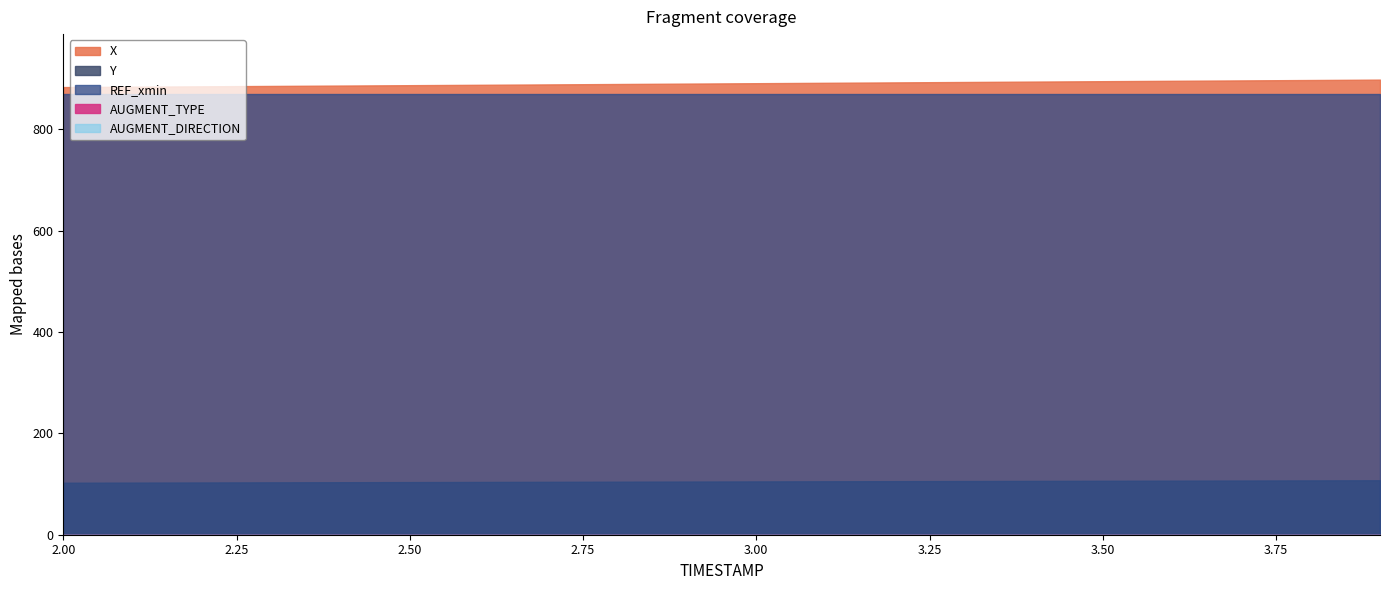

Reading left to right, what are all the values shown in this chart?

X: 2.0=883.2	2.1=884.0	2.2=884.7	2.3=885.4	2.4=886.2	2.5=886.9	2.6=887.7	2.7=888.5	2.8=889.3	2.9=890.1	3.0=890.9	3.1=891.6	3.2=892.5	3.3=893.2	3.4=894.0	3.5=894.8	3.6=895.6	3.7=896.4	3.8=897.1	3.9=897.9
Y: 2.0=102.6	2.1=102.8	2.2=103.1	2.3=103.4	2.4=103.6	2.5=103.9	2.6=104.1	2.7=104.4	2.8=104.6	2.9=104.9	3.0=105.2	3.1=105.4	3.2=105.7	3.3=105.9	3.4=106.2	3.5=106.4	3.6=106.7	3.7=106.9	3.8=107.2	3.9=107.4
REF_xmin: 2.0=870.0	2.1=870.0	2.2=870.0	2.3=870.0	2.4=870.0	2.5=870.0	2.6=870.0	2.7=870.0	2.8=870.0	2.9=870.0	3.0=870.0	3.1=870.0	3.2=870.0	3.3=870.0	3.4=870.0	3.5=870.0	3.6=870.0	3.7=870.0	3.8=870.0	3.9=870.0
AUGMENT_TYPE: 2.0=0.0	2.1=0.0	2.2=0.0	2.3=0.0	2.4=0.0	2.5=0.0	2.6=0.0	2.7=0.0	2.8=0.0	2.9=0.0	3.0=0.0	3.1=0.0	3.2=0.0	3.3=0.0	3.4=0.0	3.5=0.0	3.6=0.0	3.7=0.0	3.8=0.0	3.9=0.0
AUGMENT_DIRECTION: 2.0=0.0	2.1=0.0	2.2=0.0	2.3=0.0	2.4=0.0	2.5=0.0	2.6=0.0	2.7=0.0	2.8=0.0	2.9=0.0	3.0=0.0	3.1=0.0	3.2=0.0	3.3=0.0	3.4=0.0	3.5=0.0	3.6=0.0	3.7=0.0	3.8=0.0	3.9=0.0